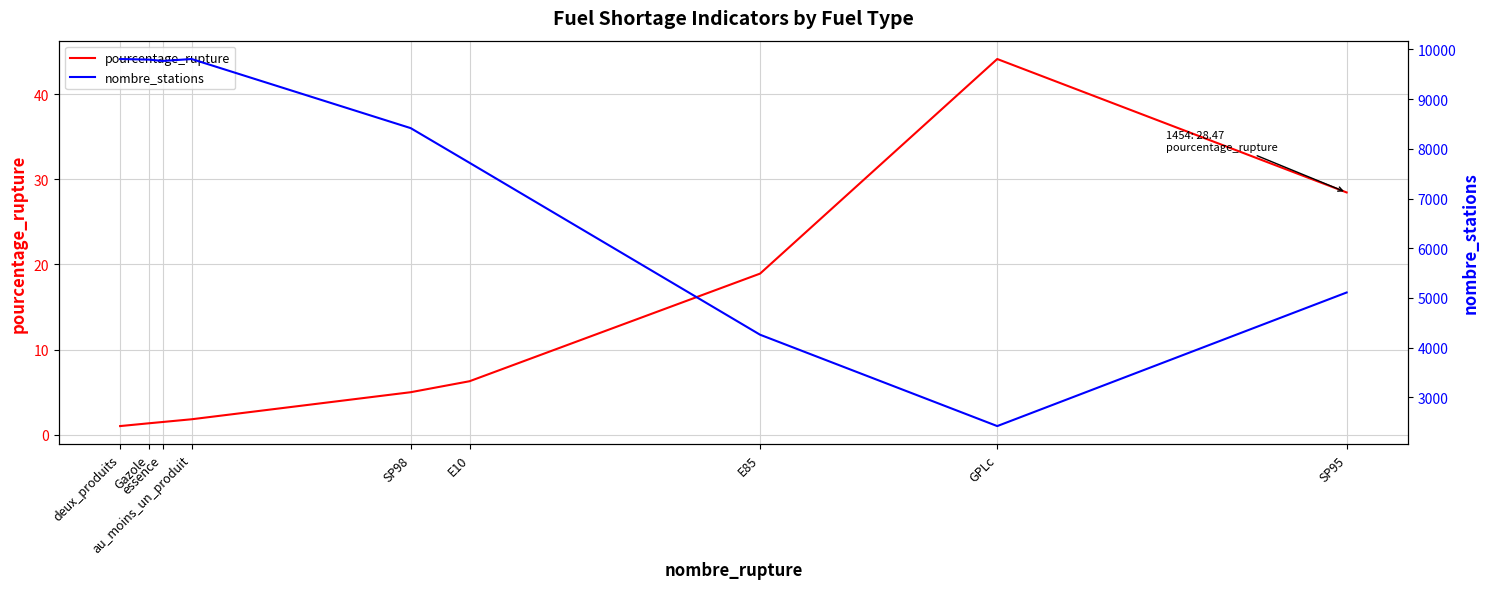

What is the highest value of the nombre_stations series?

9808.0